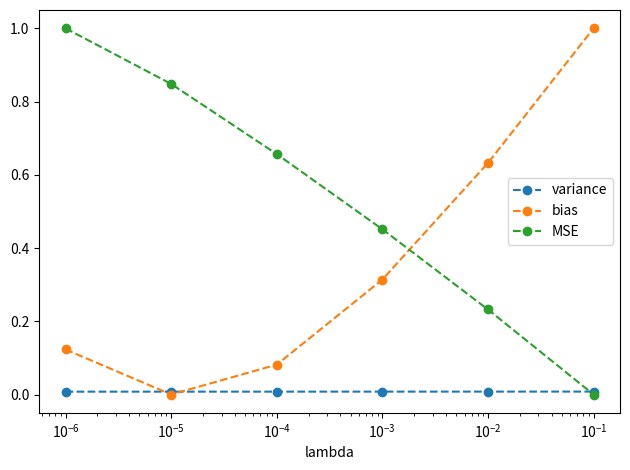

True or false: variance has more than 2 interior local peaks.

False